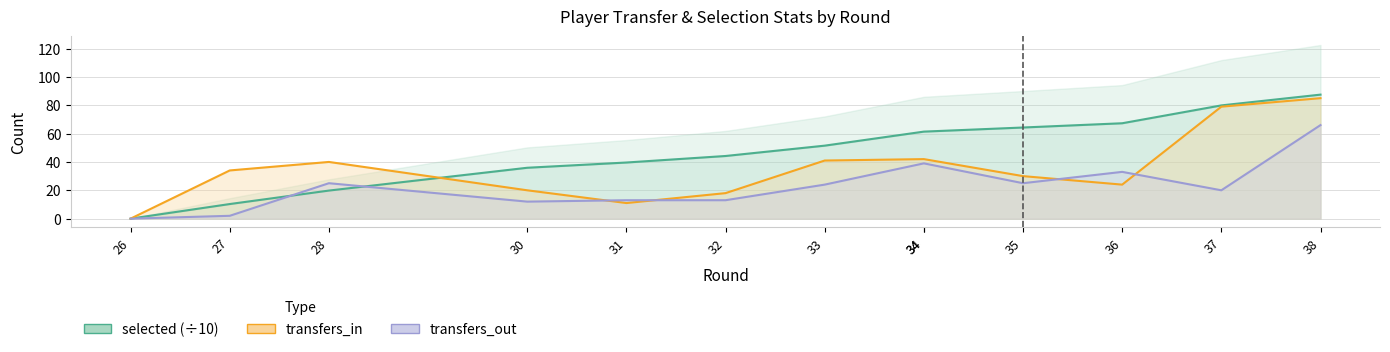

Which series has the largest total across all categories?

selected (÷10)